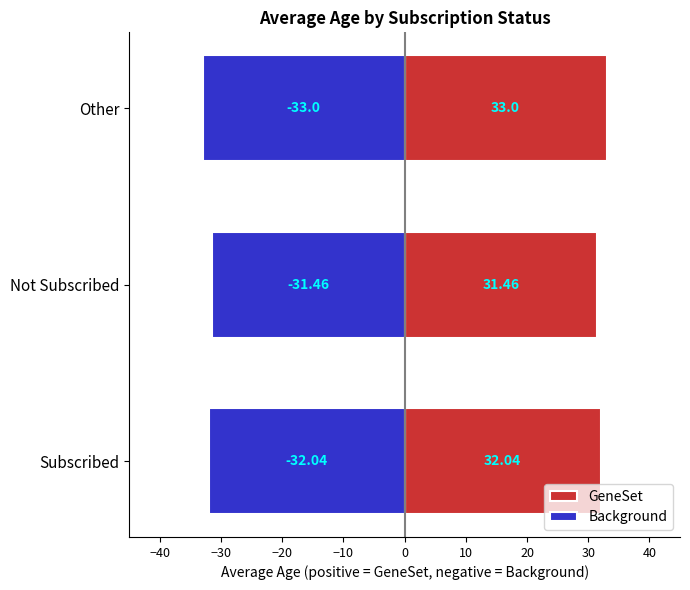

Rank the series by their average value, from highest to lowest.

GeneSet, Background